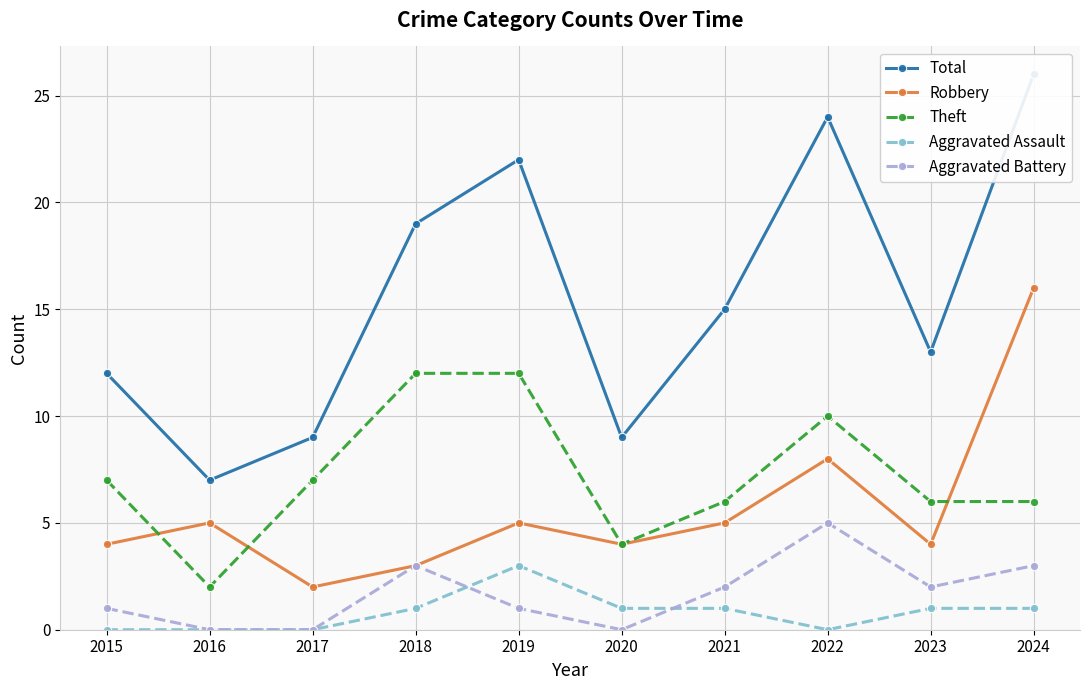

Reading left to right, transcribe all the data shown in this chart.

Total: 12	7	9	19	22	9	15	24	13	26
Robbery: 4	5	2	3	5	4	5	8	4	16
Theft: 7	2	7	12	12	4	6	10	6	6
Aggravated Assault: 0	0	0	1	3	1	1	0	1	1
Aggravated Battery: 1	0	0	3	1	0	2	5	2	3